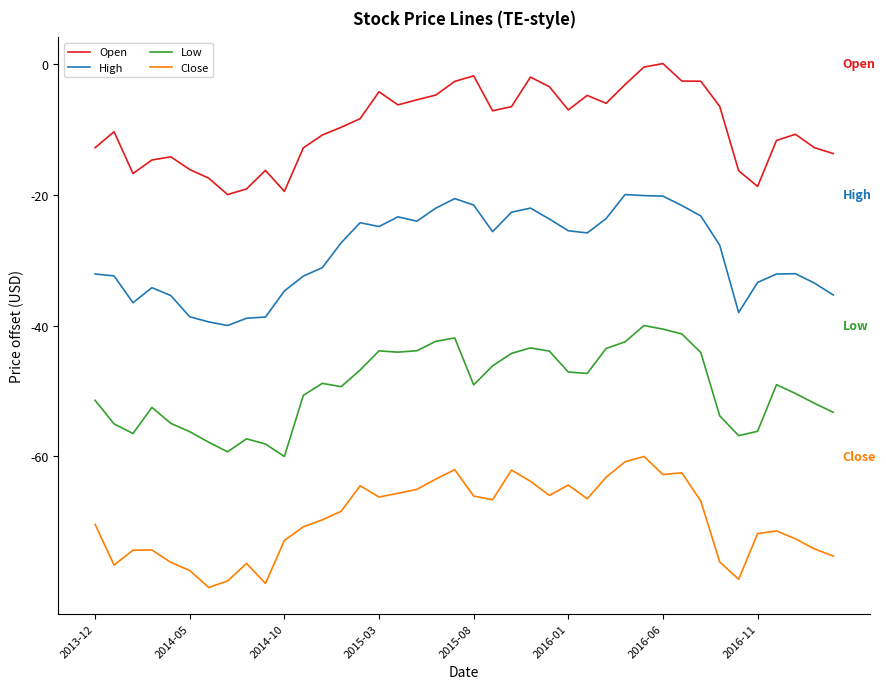

True or false: High and Close cross at least once.

False